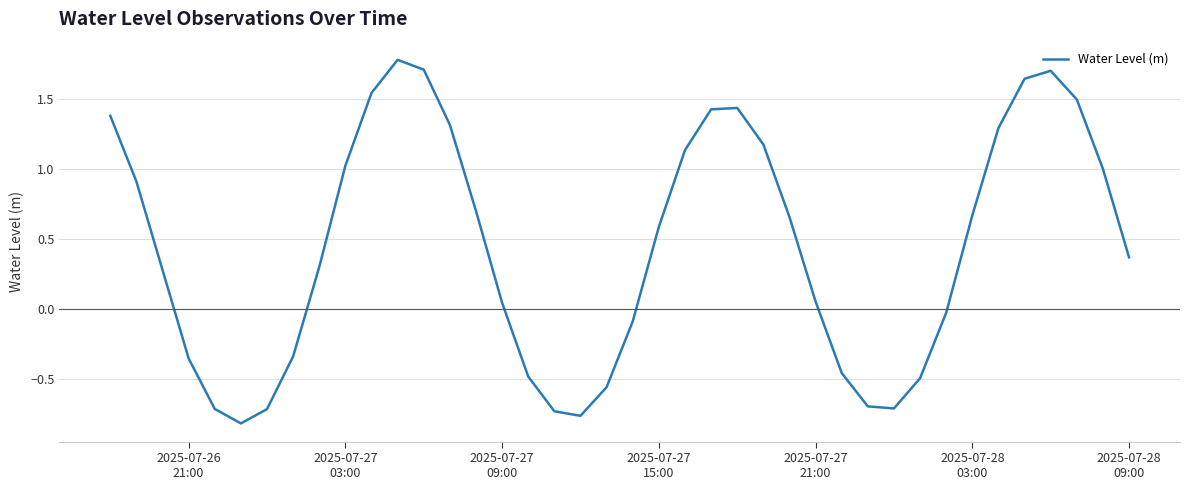

What is the difference between the maximum and minimum values?

2.6